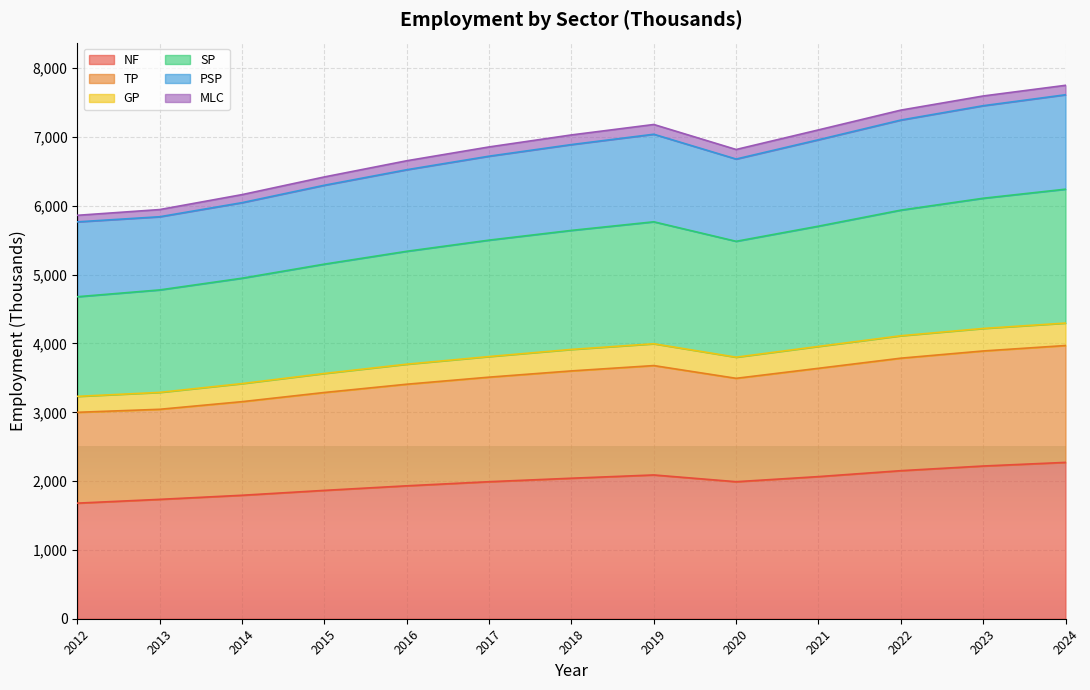

What is the difference between the maximum and minimum values in the NF series?

592.1